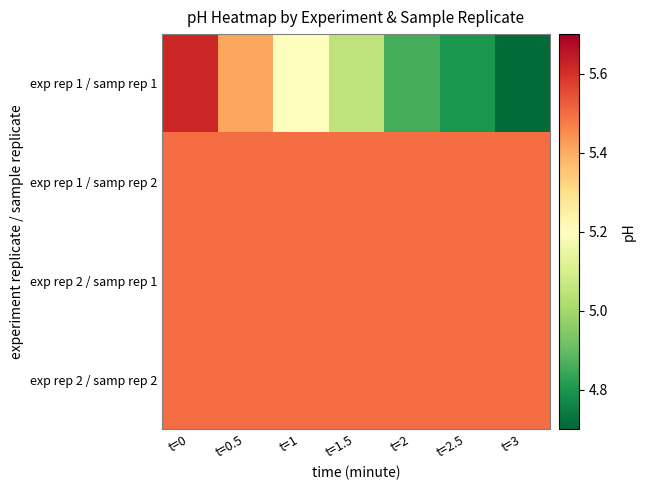

Reading right to left, list all the values displayed in this chart.

exp rep 1 / samp rep 1: t=3=4.7	t=2.5=4.8	t=2=4.9	t=1.5=5.0	t=1=5.2	t=0.5=5.4	t=0=5.6
exp rep 1 / samp rep 2: t=3=5.5	t=2.5=5.5	t=2=5.5	t=1.5=5.5	t=1=5.5	t=0.5=5.5	t=0=5.5
exp rep 2 / samp rep 1: t=3=5.5	t=2.5=5.5	t=2=5.5	t=1.5=5.5	t=1=5.5	t=0.5=5.5	t=0=5.5
exp rep 2 / samp rep 2: t=3=5.5	t=2.5=5.5	t=2=5.5	t=1.5=5.5	t=1=5.5	t=0.5=5.5	t=0=5.5